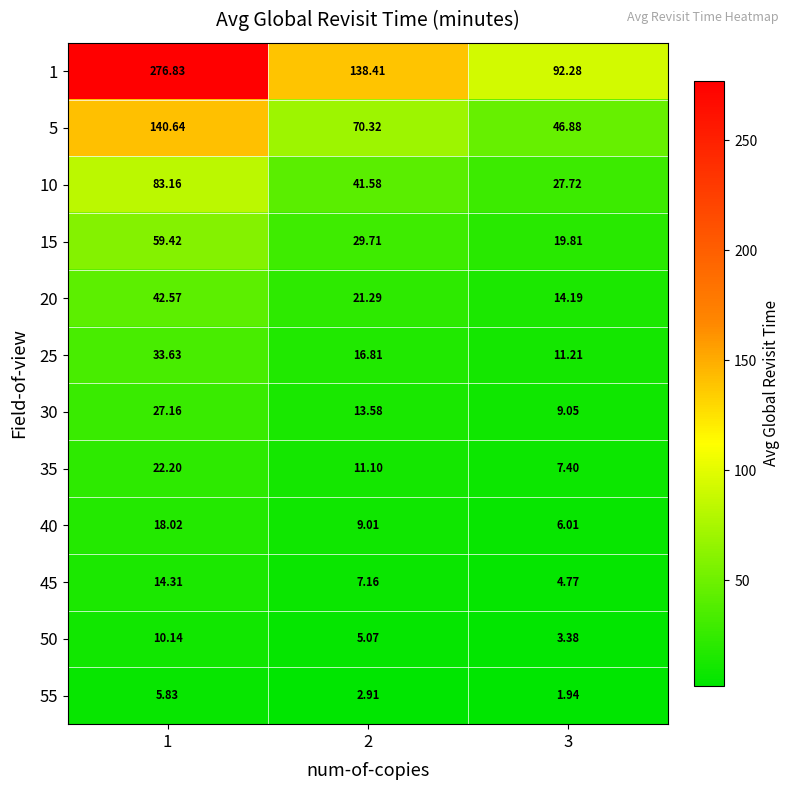

Which series has the largest total across all categories?

1